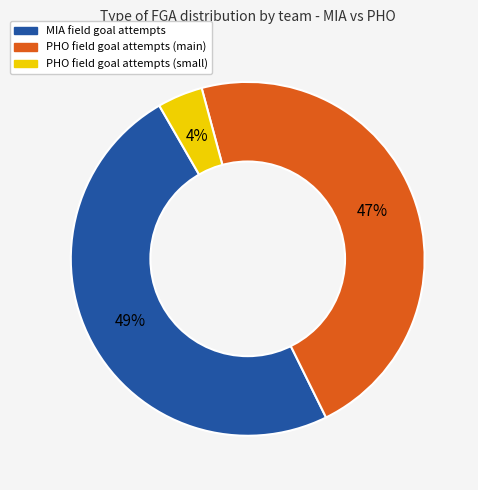

To the nearest percent, what is the average slice percentage?

33%